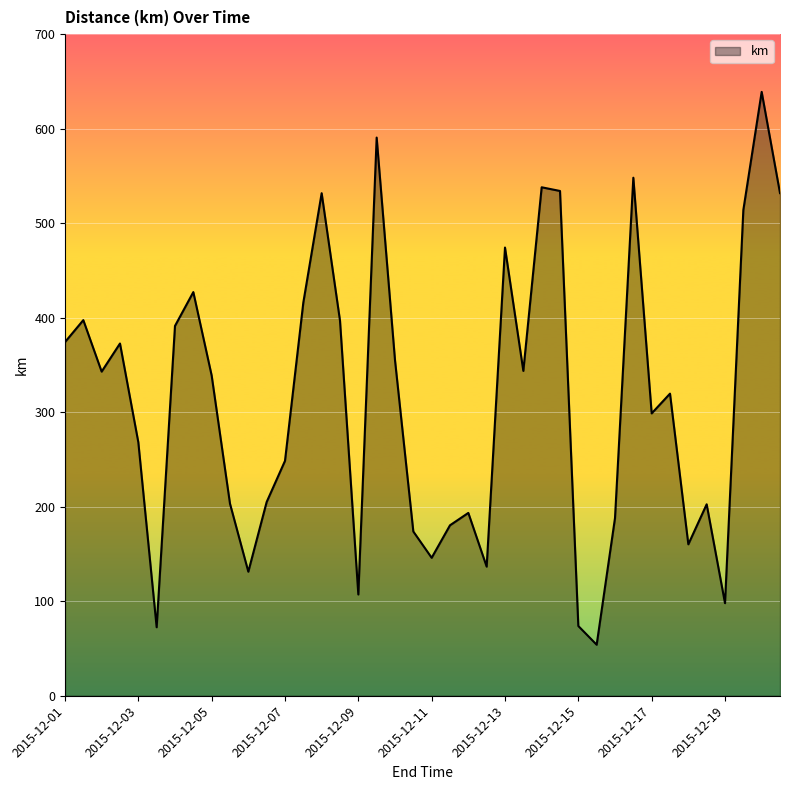

What is the greatest value displayed?

638.9